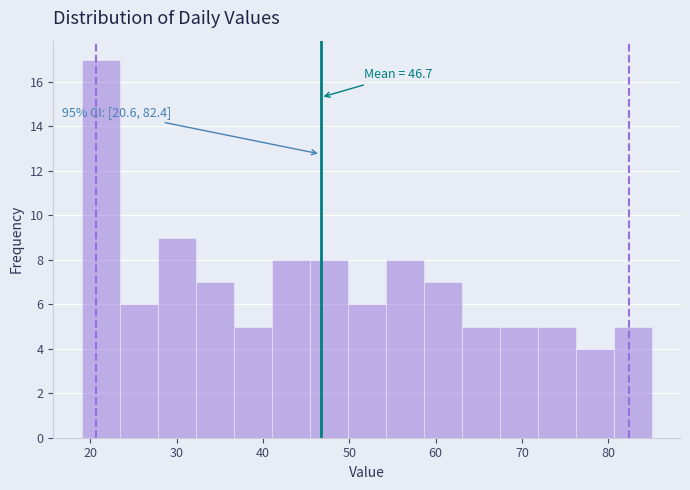

Over which range of the x-axis is the bar tallest?

19.0 to 23.4